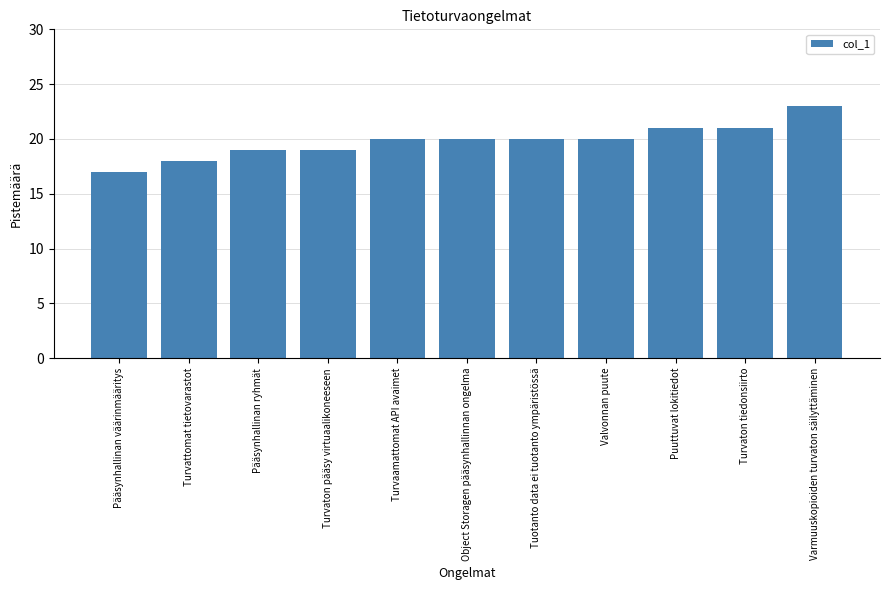

What value does the data have at Valvonnan puute?

20